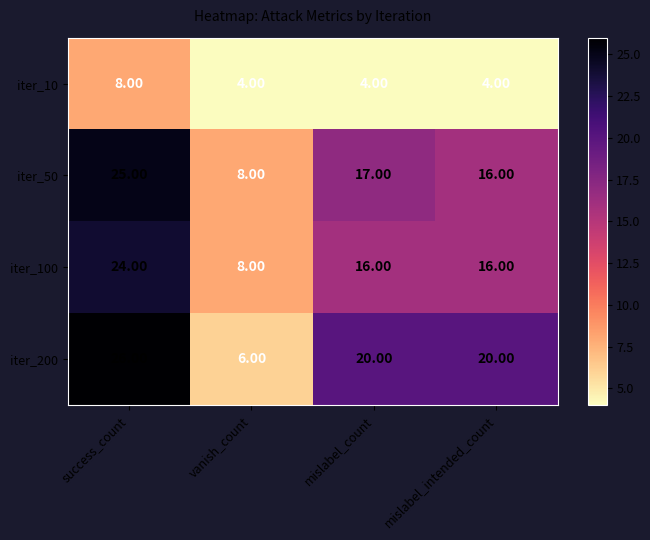

Which series has the widest spread of values?

iter_200